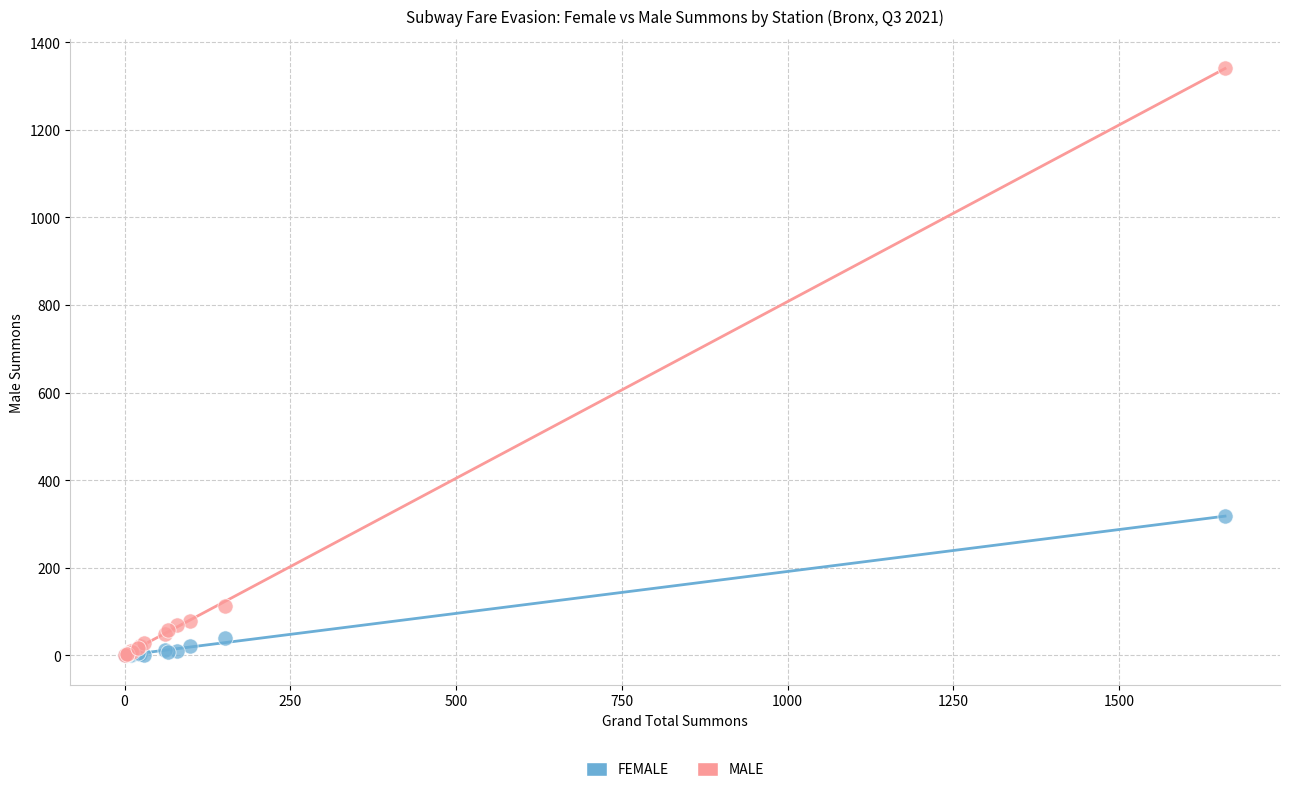

In the MALE series, what Y value is closest to 671?

113